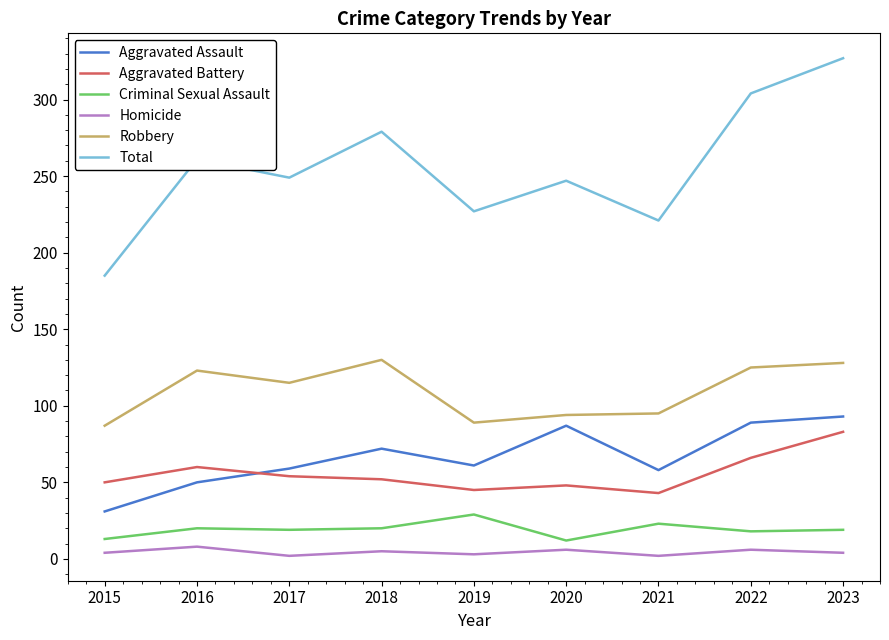

In Criminal Sexual Assault, how many points are higher than both neighbors (excluding endpoints)?

3